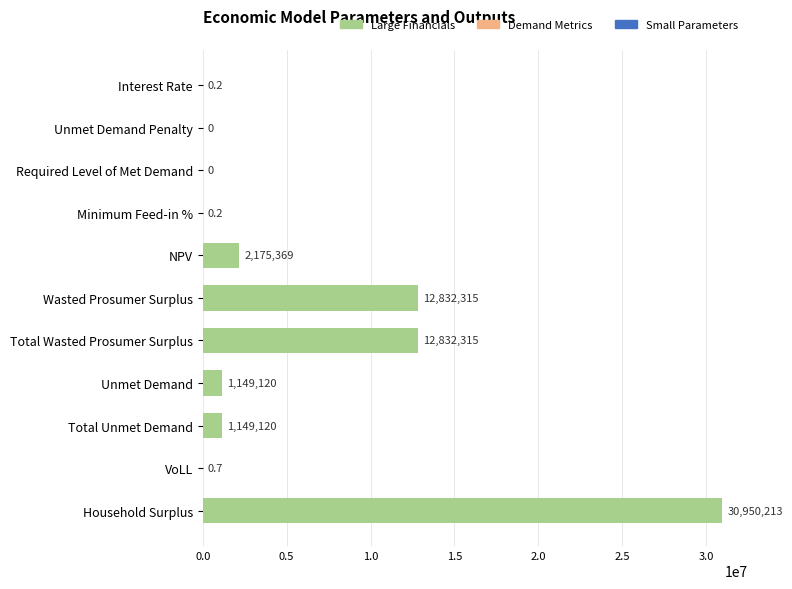

How many series are shown in this chart?

1